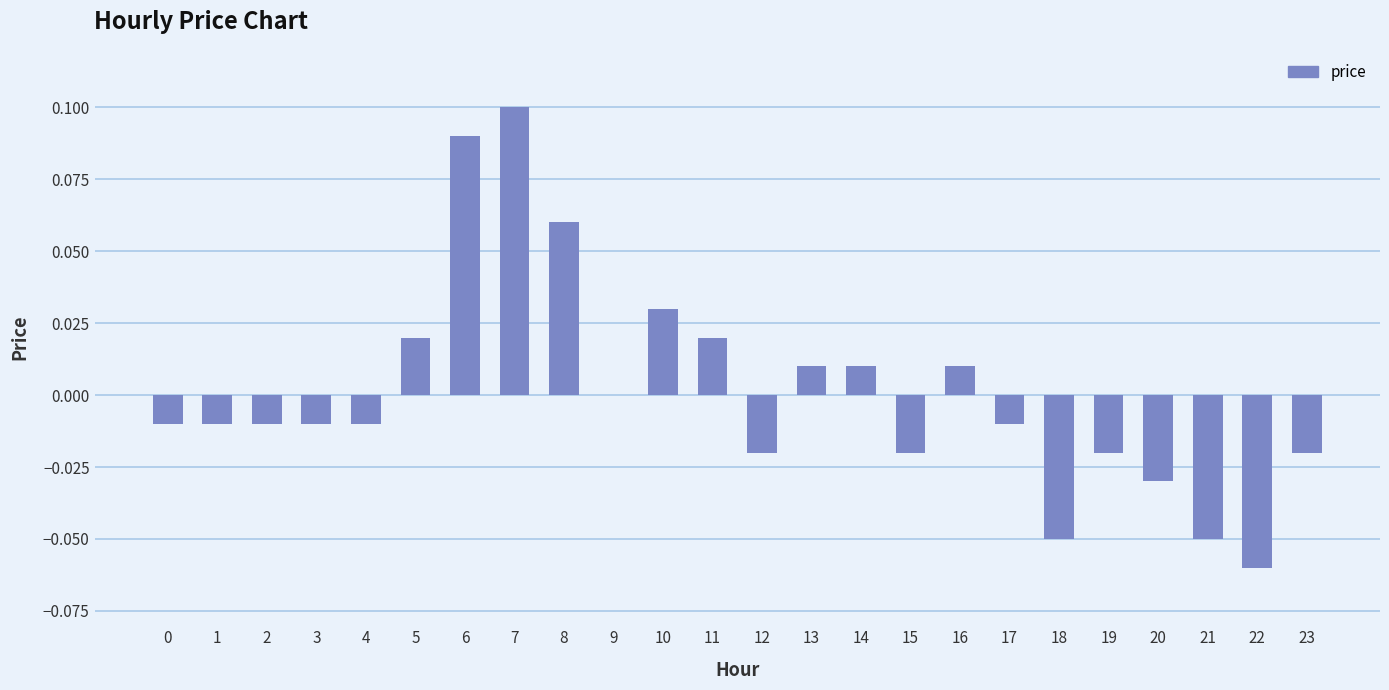

Which label corresponds to the largest value in the chart?

7